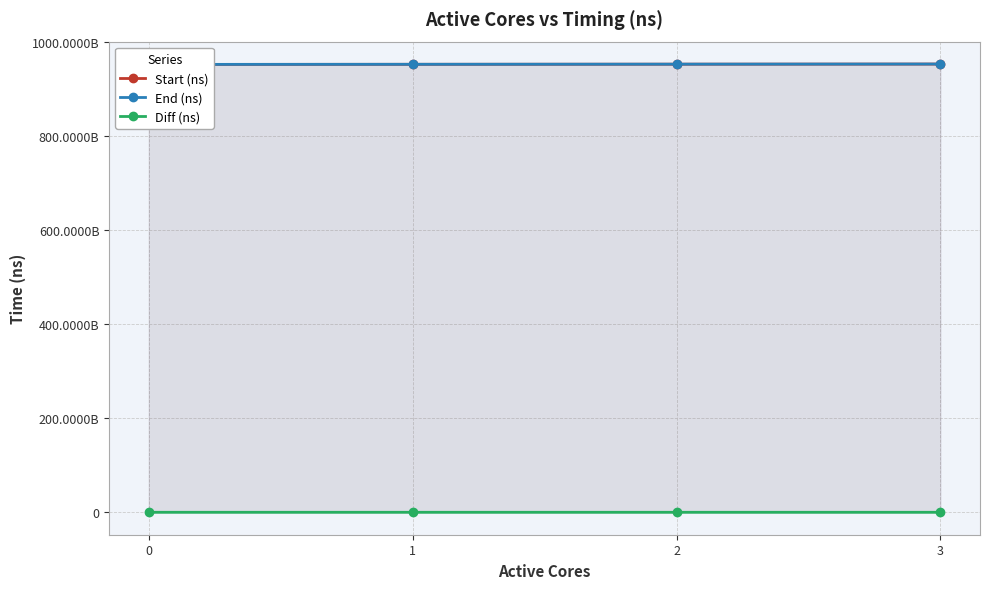

How many categories are shown in the chart?

4